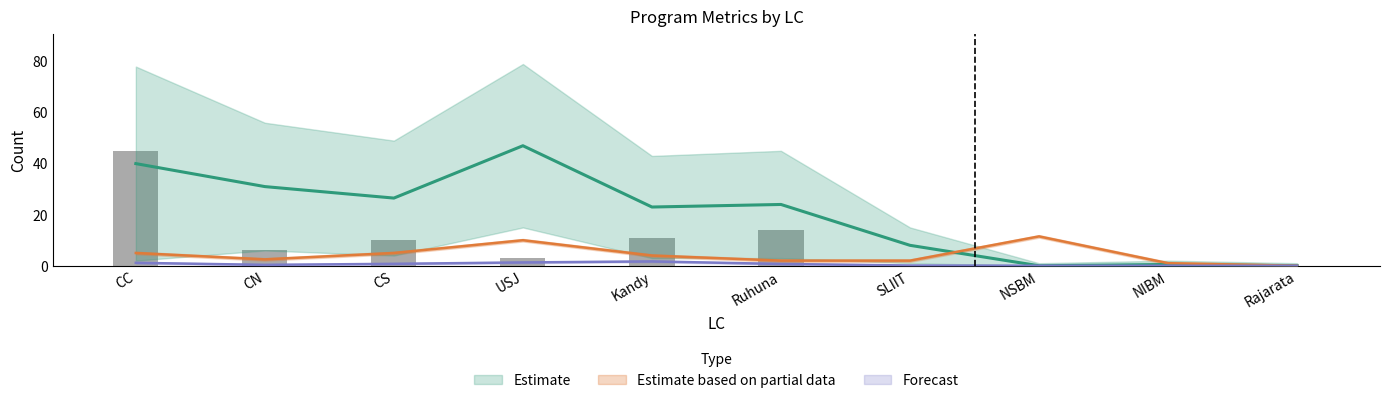

How many data points in iGTa are less than 6?

5